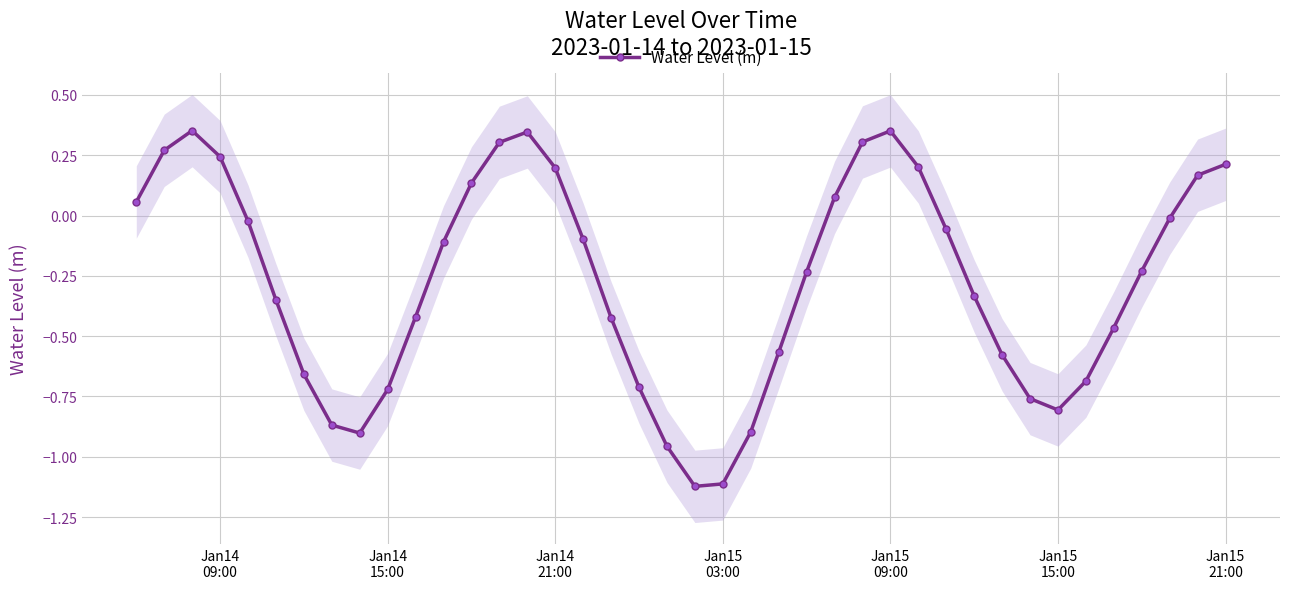

What is the average value?

-0.3